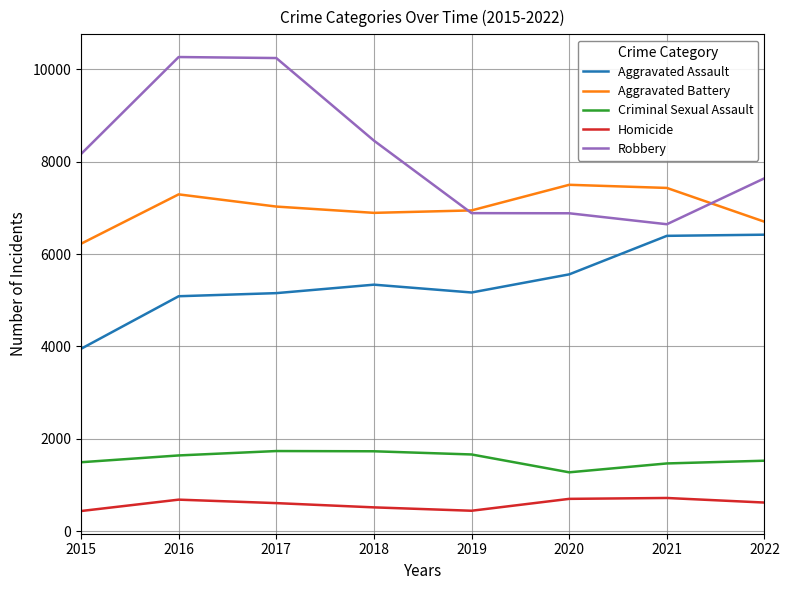

What is the sum of the Aggravated Assault values at 2015 and 2022?

10368